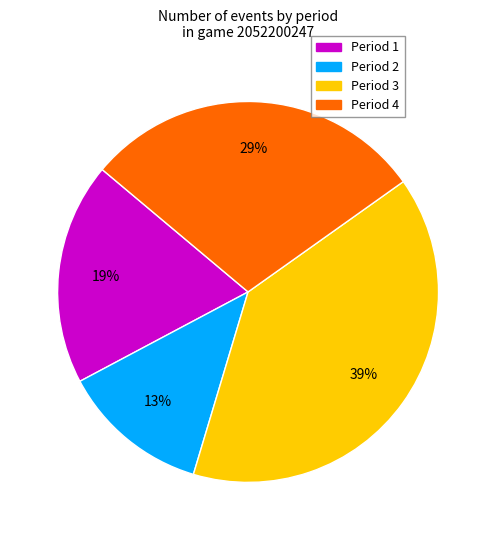

What is the ratio of the value at Period 2 to the value at Period 3?

0.3